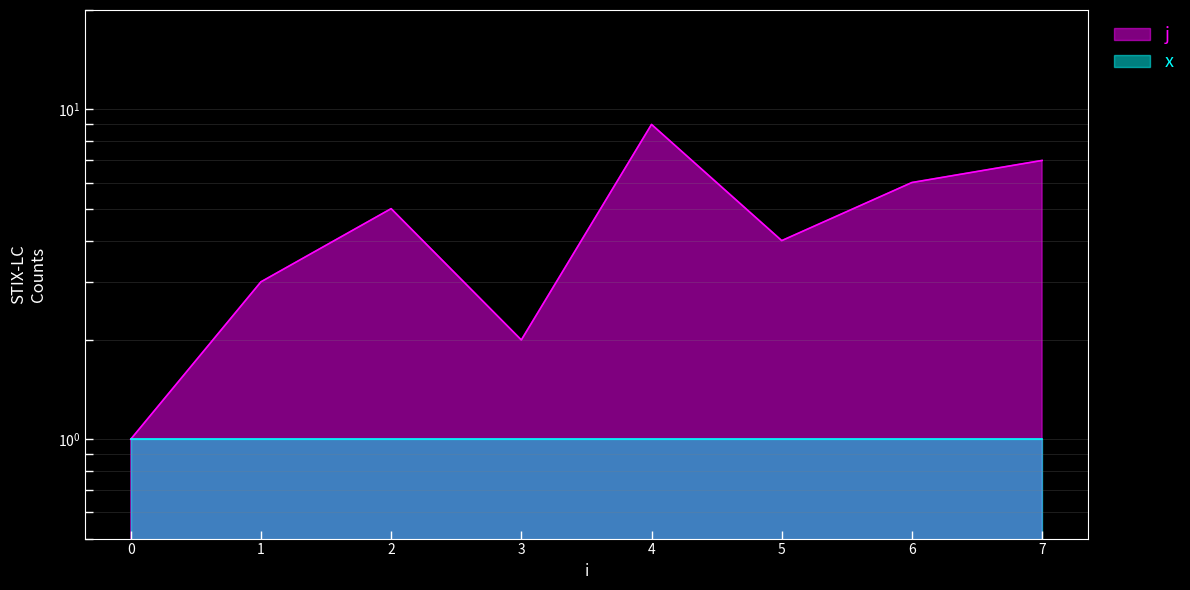

How many points are lower than both their immediate neighbors (excluding endpoints)?

2